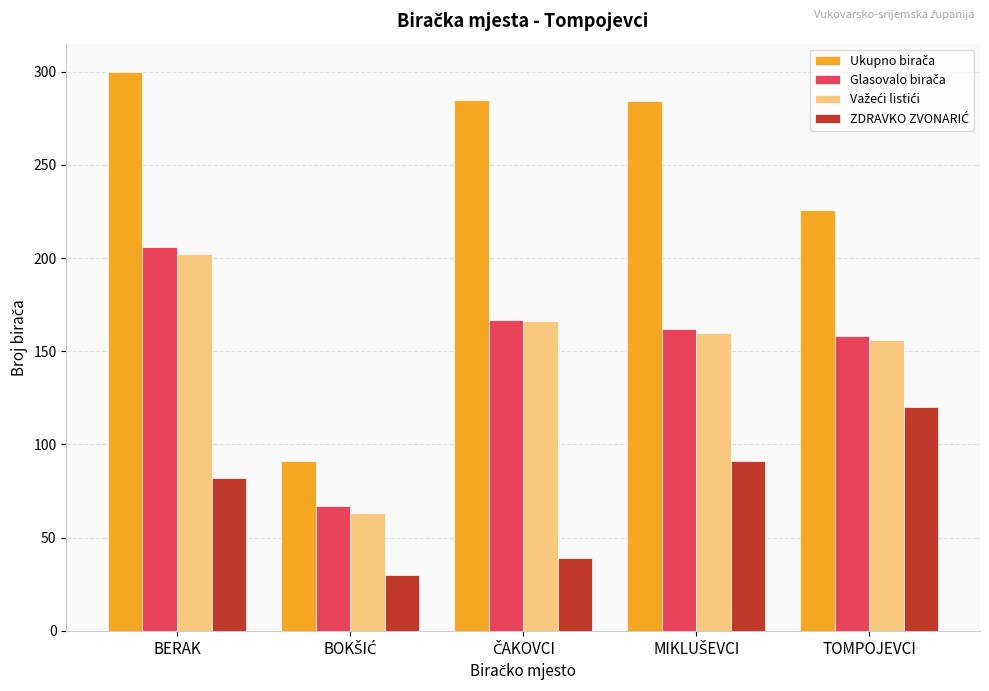

What is the minimum value shown in the chart?

30